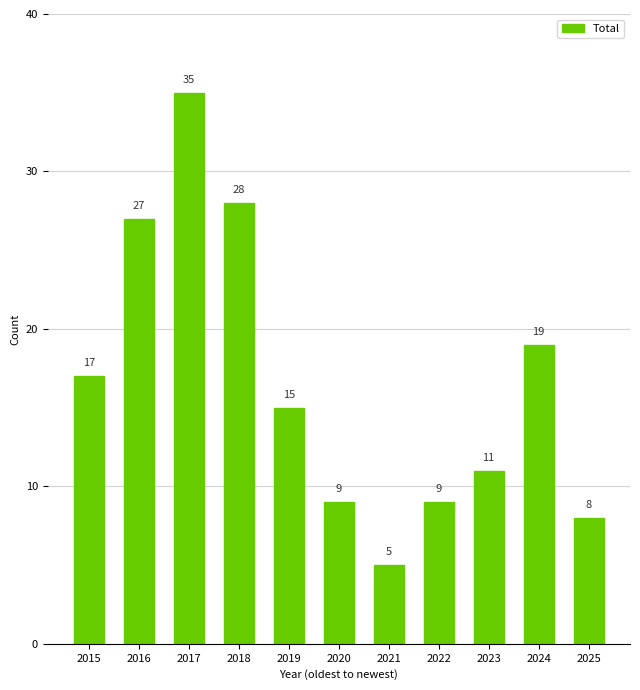

At which category does the chart reach its minimum across all series?

2021